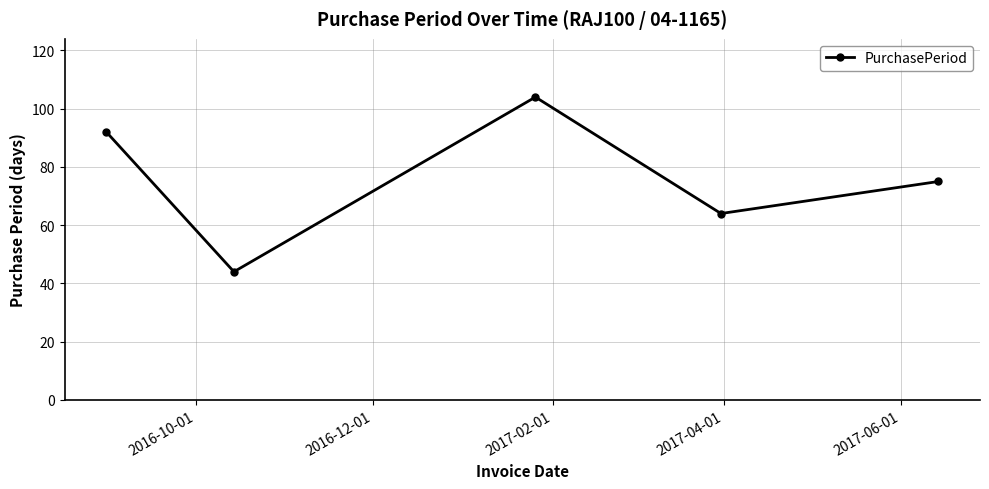

What is the value of the 4th point from the left?

64